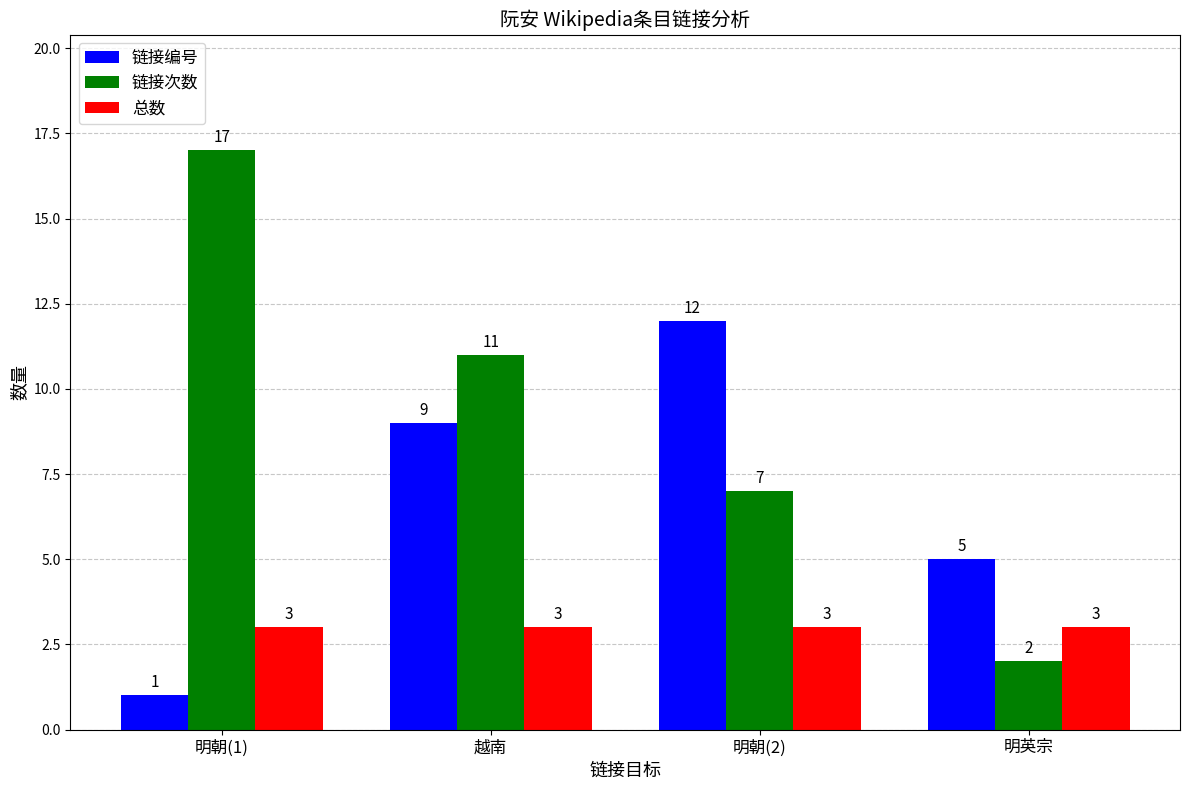

What is the difference between the maximum and second lowest values in the 链接编号 series?

7